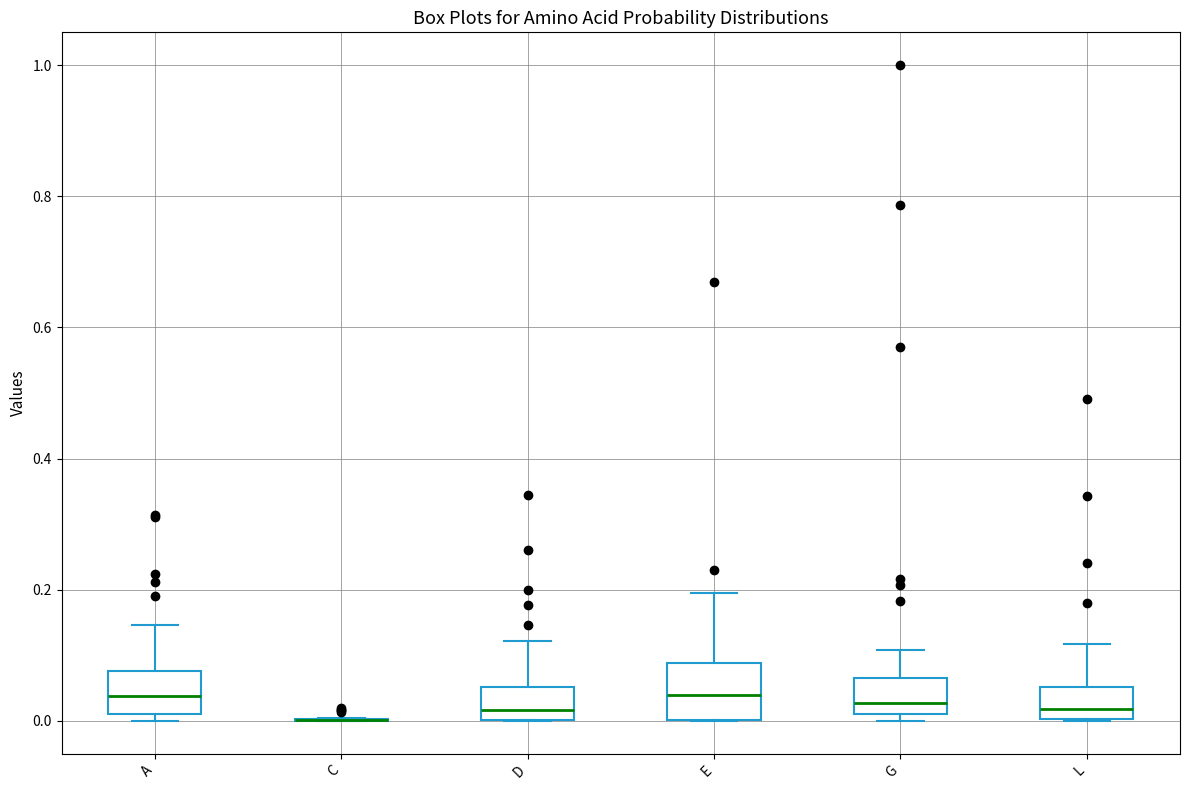

Reading left to right, read every box against the y-axis: the position of its median line, the range the box covers, and the ends of its whiskers. The values are not printed on the chart, so give them approximately, as read against the axis.

A: median 0.04, box 0.00 to 0.08, whiskers 0.00 (just below the box's lower edge) to 0.14
C: box collapsed to a line at 0.00, whiskers 0.00 to 0.00
D: median 0.02, box 0.00 to 0.06, whiskers 0.00 to 0.12
E: median 0.04, box 0.00 to 0.08, whiskers 0.00 to 0.20
G: median 0.02 (just above the box's lower edge), box 0.02 to 0.06, whiskers 0.00 to 0.10
L: median 0.02, box 0.00 to 0.06, whiskers 0.00 to 0.12